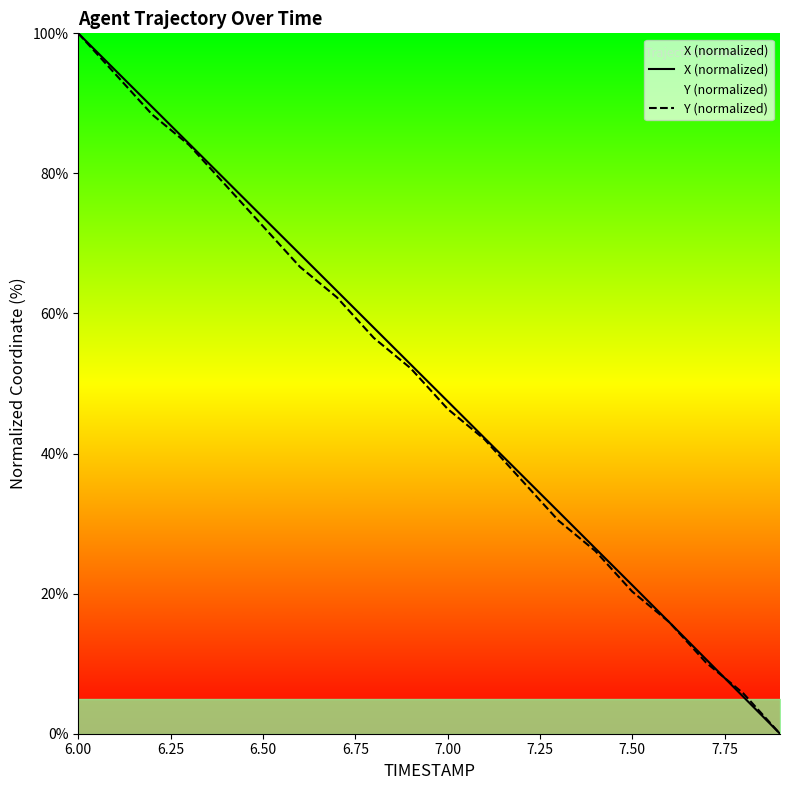

Is it true that Y (normalized) equals 20.3 at 7.50?

True